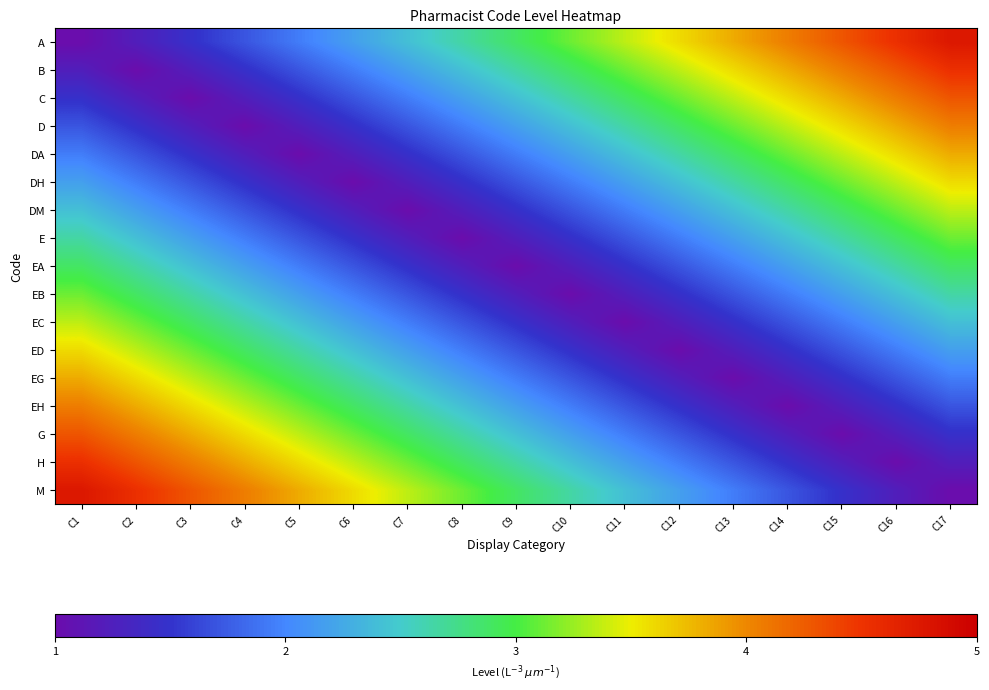

Which series has the widest spread of values?

A